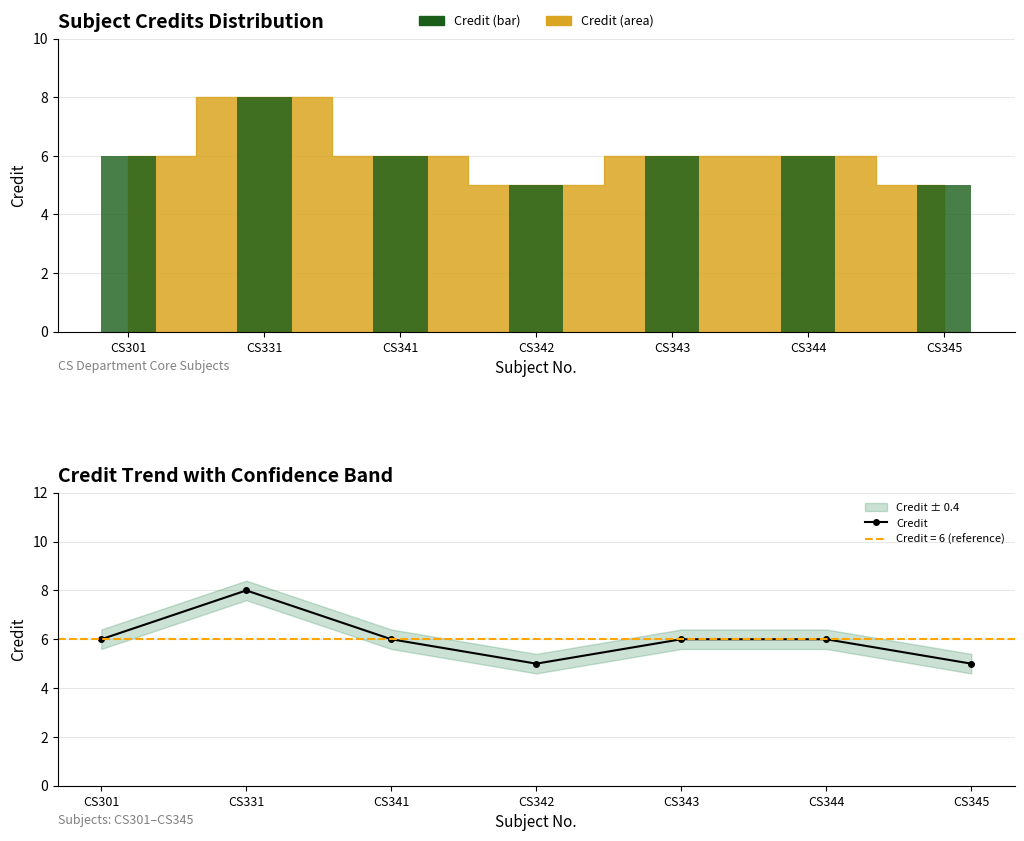

What is the value of the 2nd bar from the left?

8